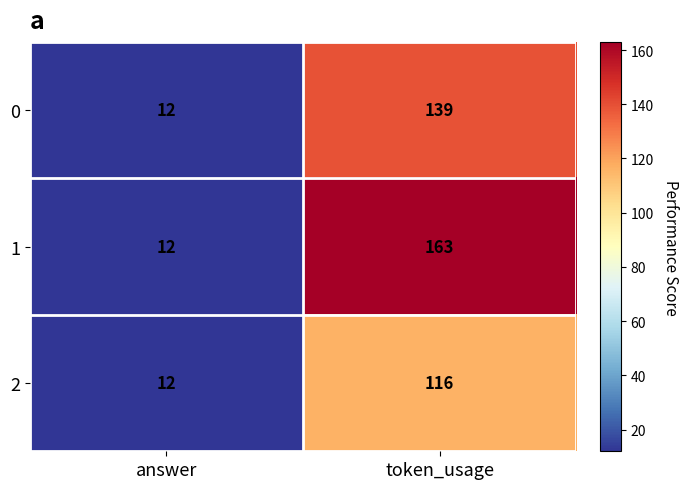

The value of 2 at token_usage is 53. True or false?

False